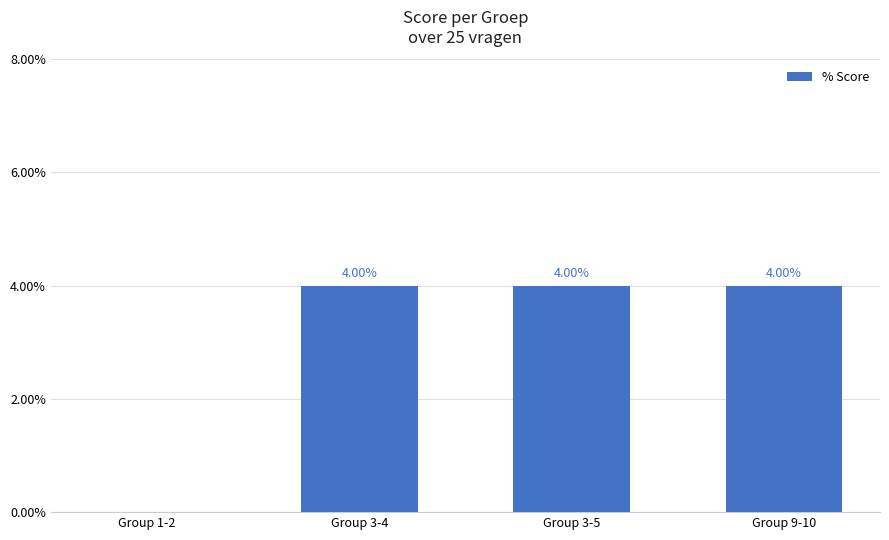

What is the sum of all values?

12